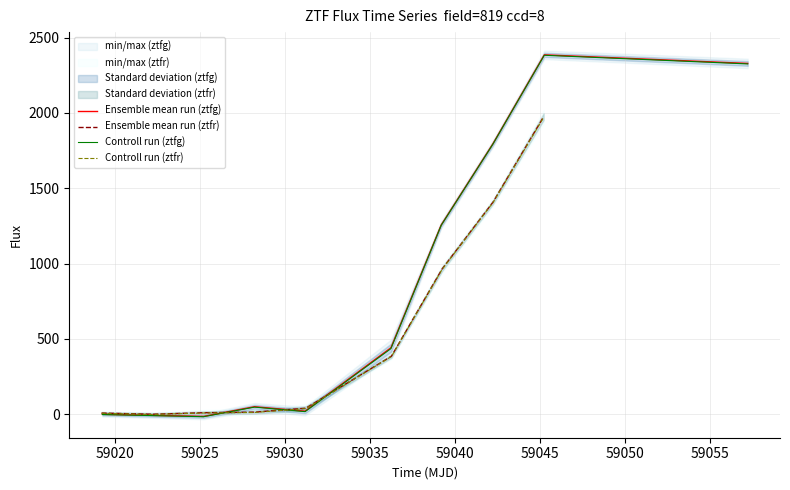

Which has a higher value, 59035 or 59055?

59055